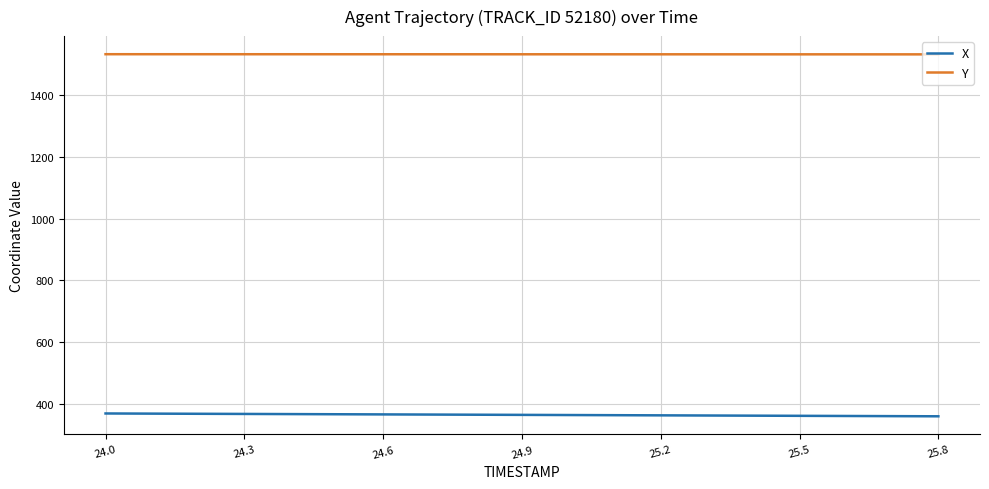

Rank the series by their maximum value, from highest to lowest.

Y, X